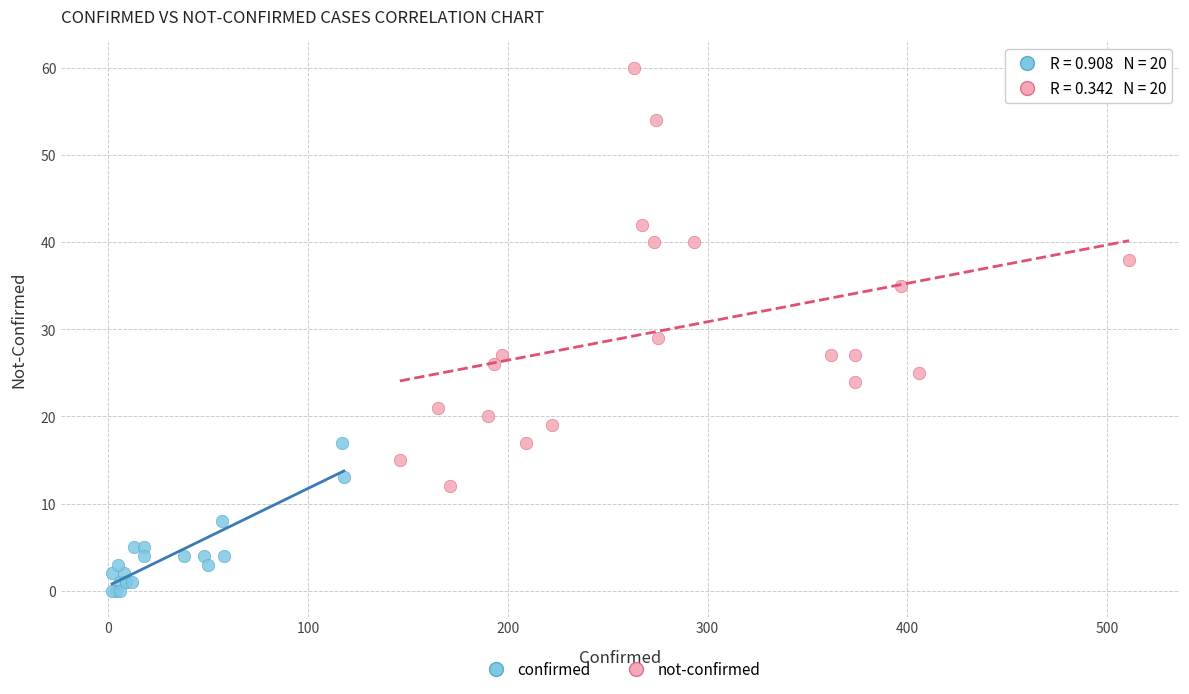

Which series has the largest Y range (max minus min)?

not-confirmed